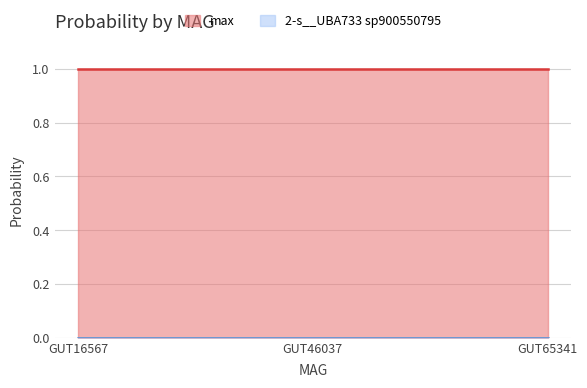

Reading left to right, extract all data points from this chart.

2-s__UBA733 sp900550795: 0.0	0.0	0.0
max: 1.0	1.0	1.0